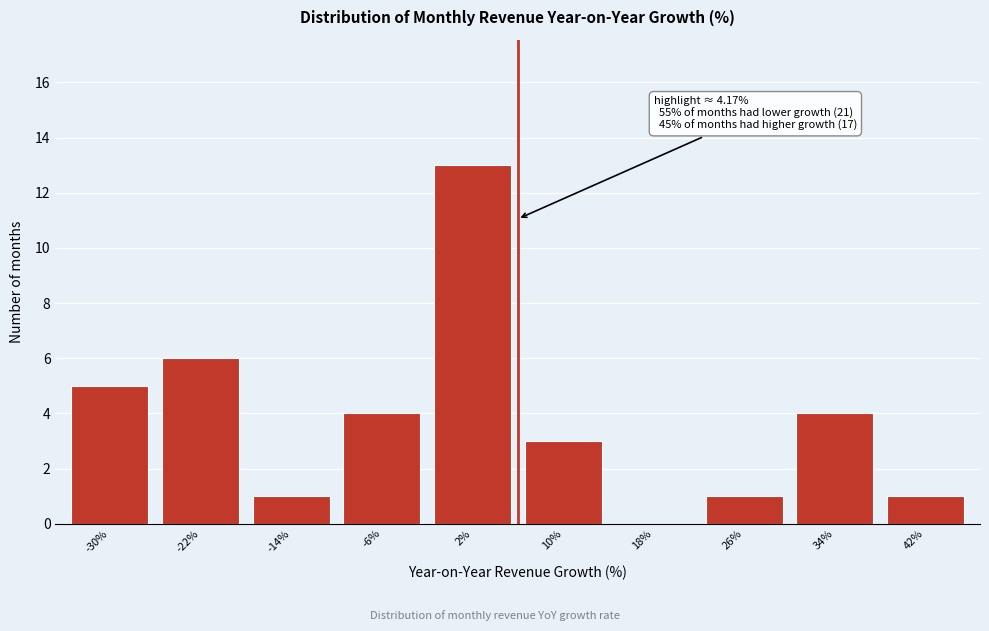

Reading left to right, transcribe all the data shown in this chart.

-30%=5	-22%=6	-14%=1	-6%=4	2%=13	10%=3	18%=0	26%=1	34%=4	42%=1